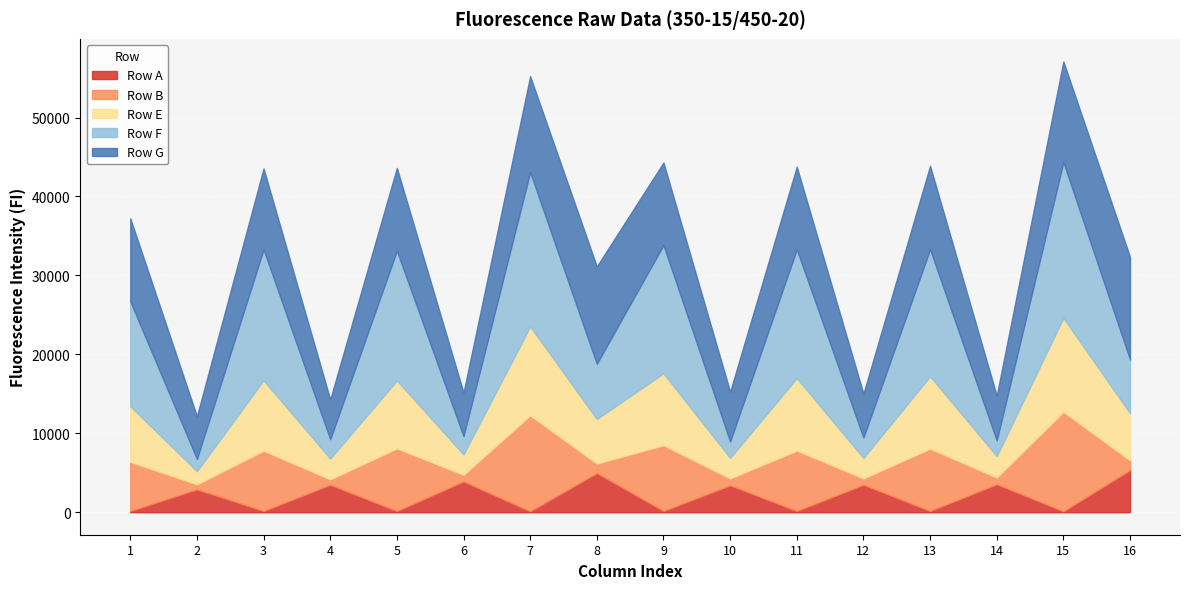

What is the value of the Row G point at the 9th from the left?

10445